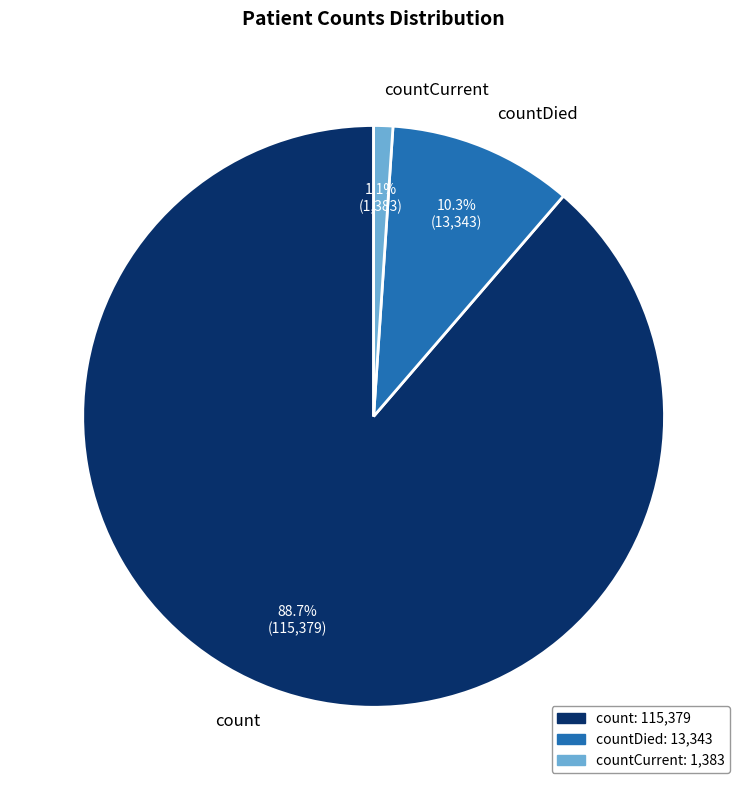

Which has a higher value, countCurrent or count?

count